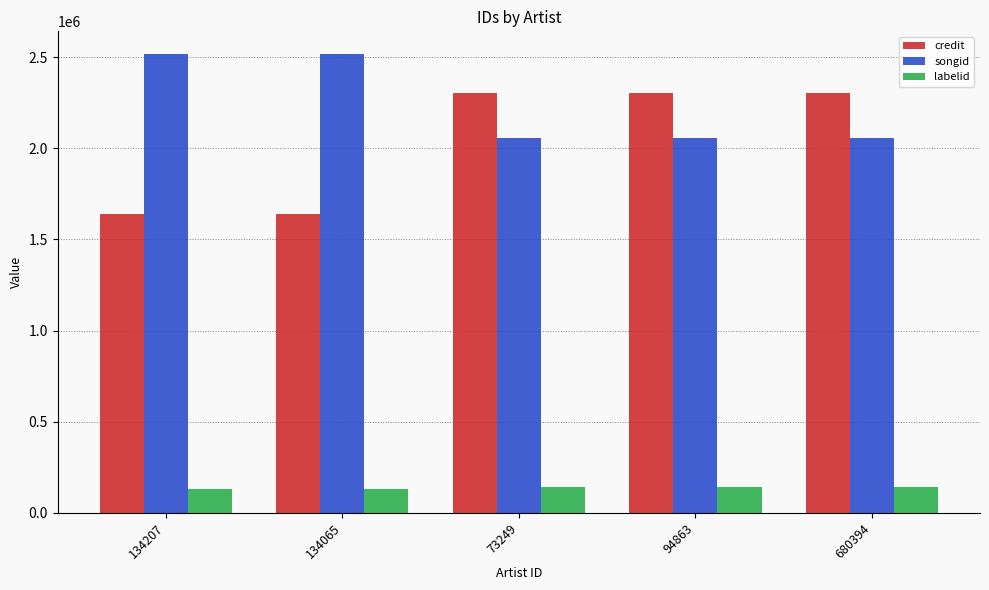

What is the label of the 3rd bar from the right?

73249